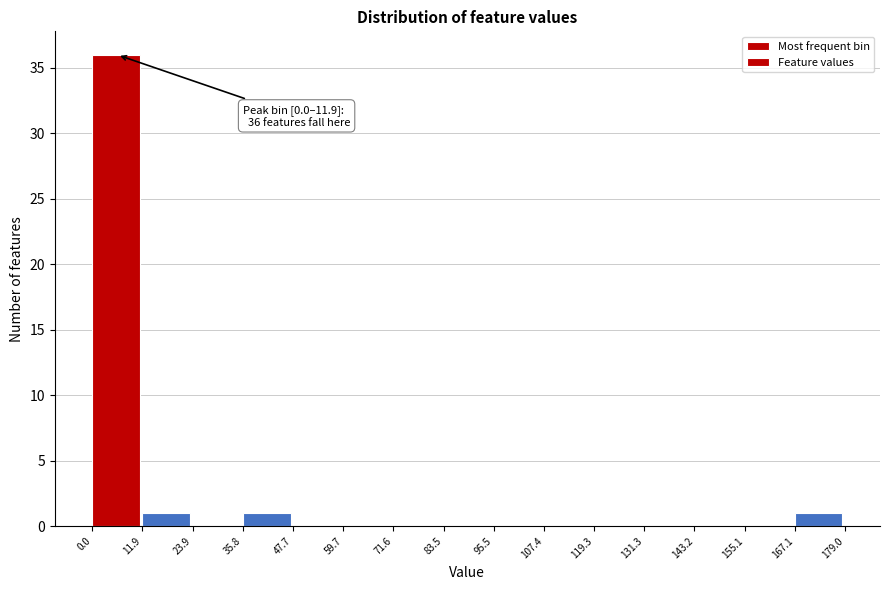

Over which range of the x-axis is the bar tallest?

0.0 to 11.9